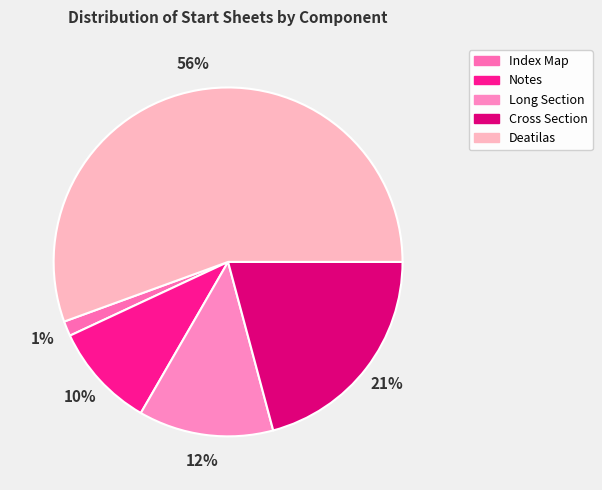

Is it true that Notes is 10% of the pie?

True